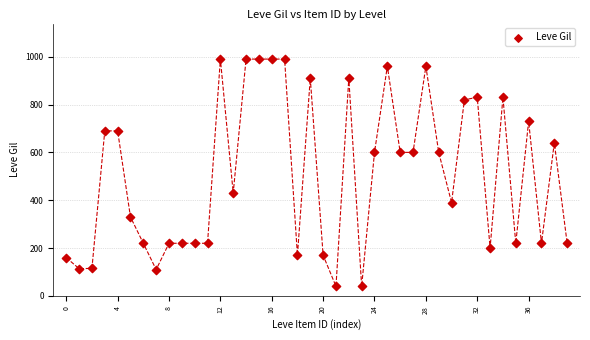

What is the range of Y values (max minus min)?

950